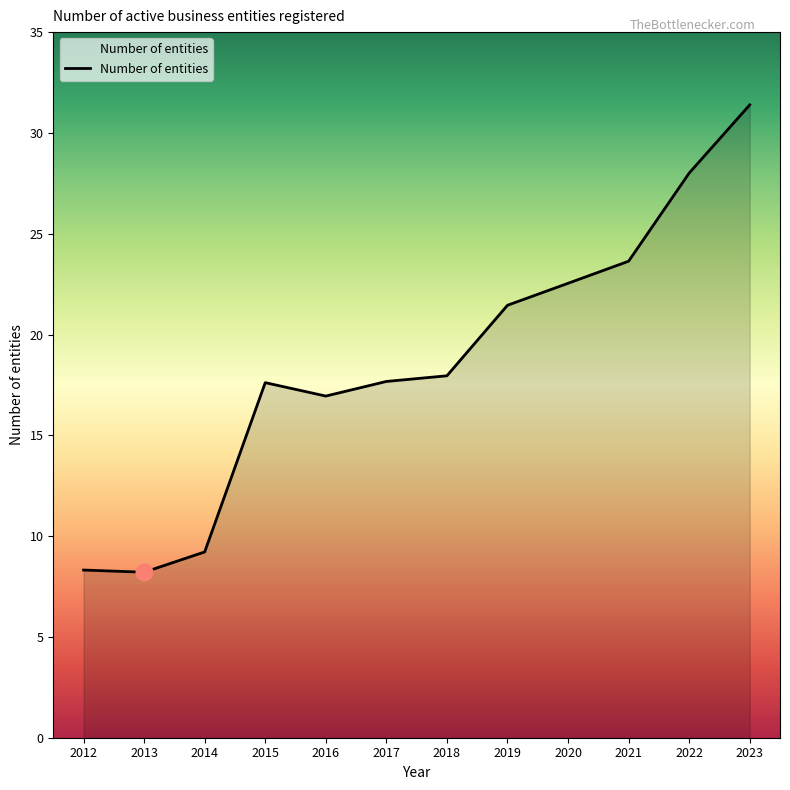

Read the value at 2019.

21.5